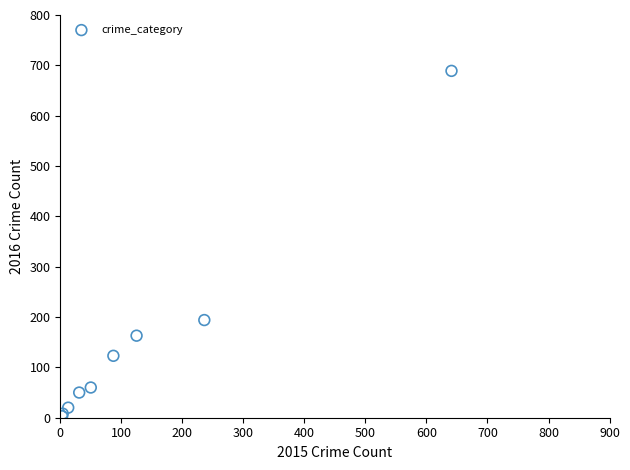

What Y value in the scatter plot is closest to 346?

194